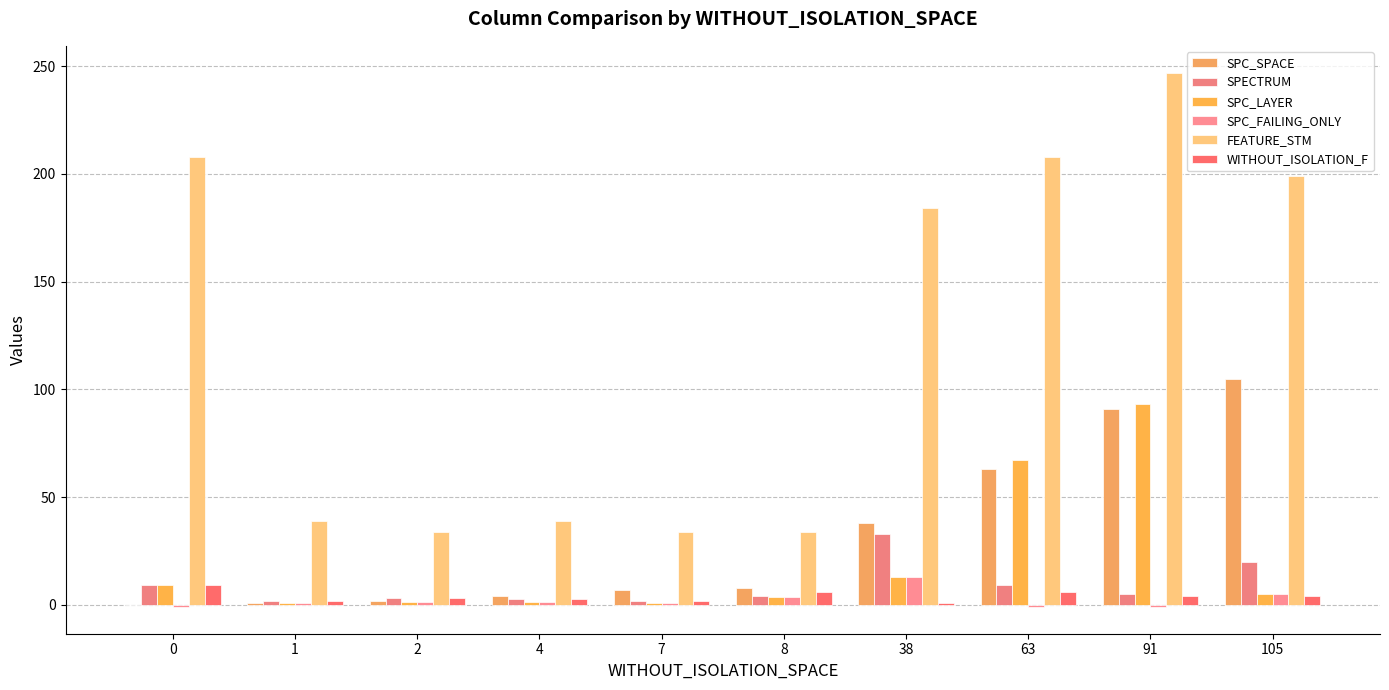

The value of SPC_FAILING_ONLY at 105 is 5.0. True or false?

True